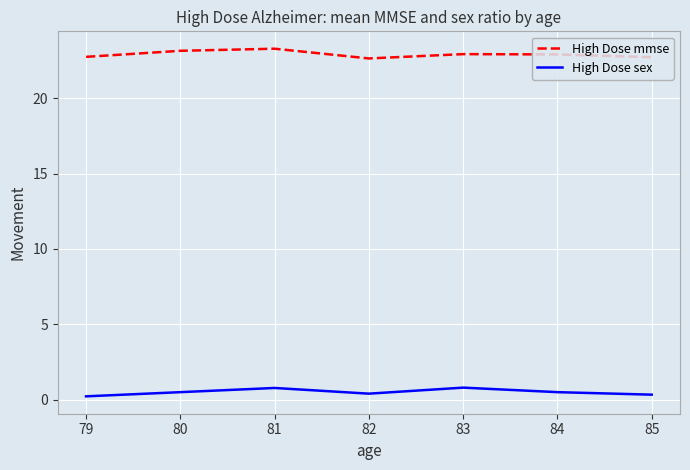

True or false: High Dose mmse and High Dose sex intersect in this chart.

False